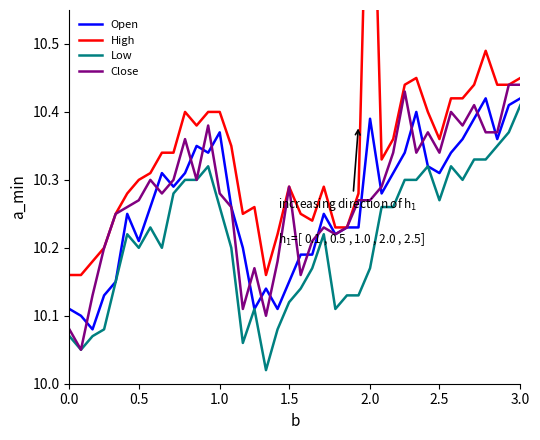

What are all the series names shown in the legend?

Open, High, Low, Close